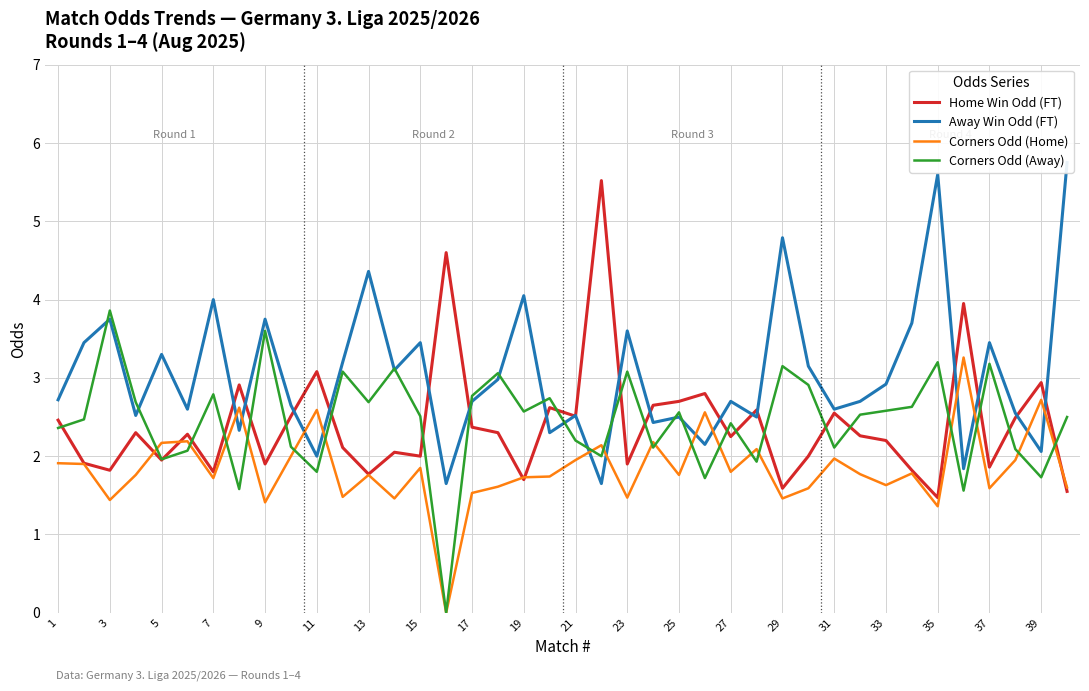

Which series ends up on top after the final intersection of Corners Odd (Away) and Home Win Odd (FT)?

Corners Odd (Away)